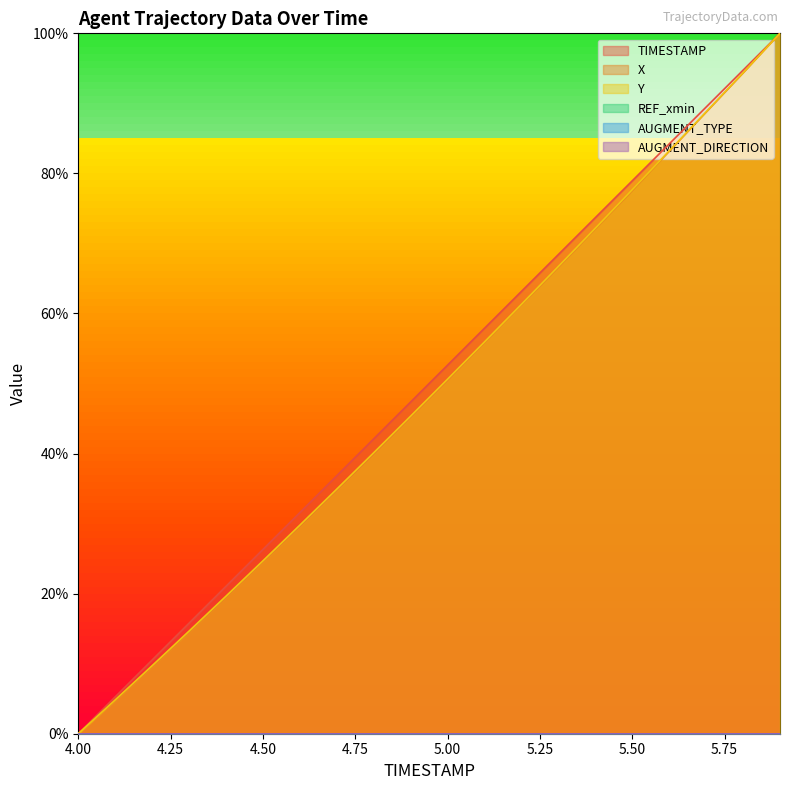

At which label does TIMESTAMP first exceed 52?

5.00